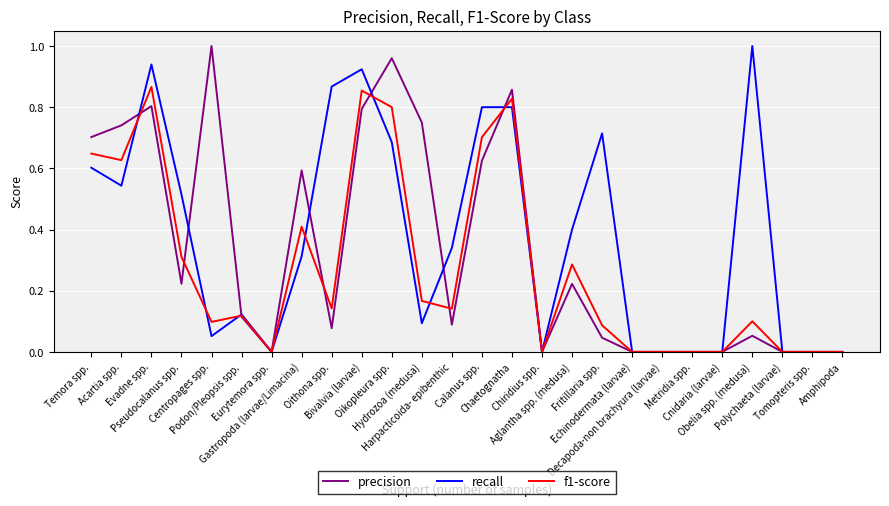

List the series in order of their overall mean, highest first.

recall, precision, f1-score